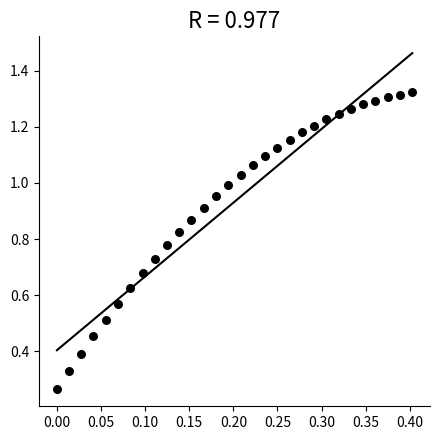

What is the range of X values (max minus min)?

0.4